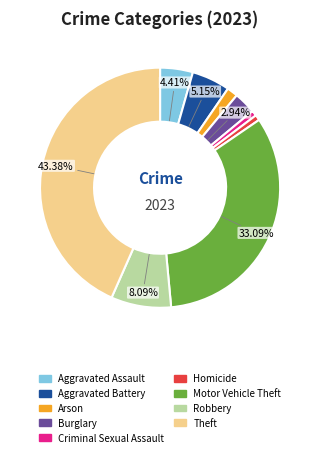

Is the sum of Criminal Sexual Assault and Theft greater than half?

No